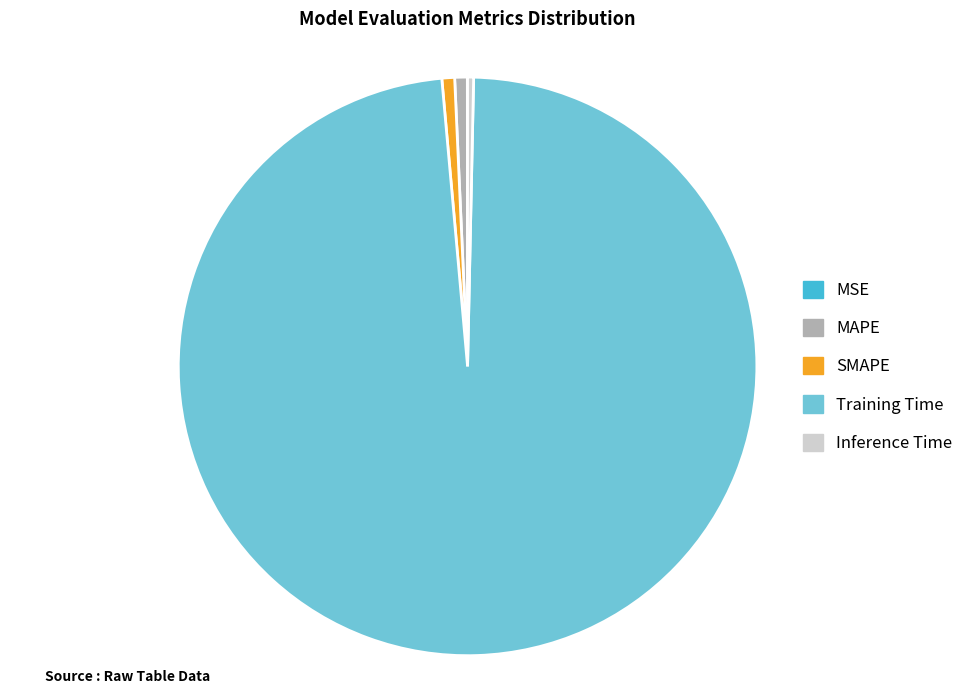

The SMAPE slice represents 8% of the pie. True or false?

False